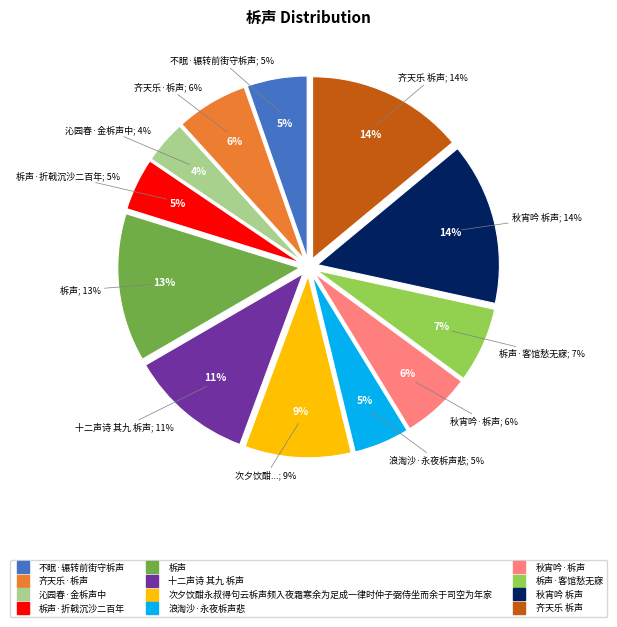

Is 次夕饮酣永叔得句云柝声频入夜霜寒余为足成一律时仲子弼侍坐而余于司空为年家 the majority of the pie?

No